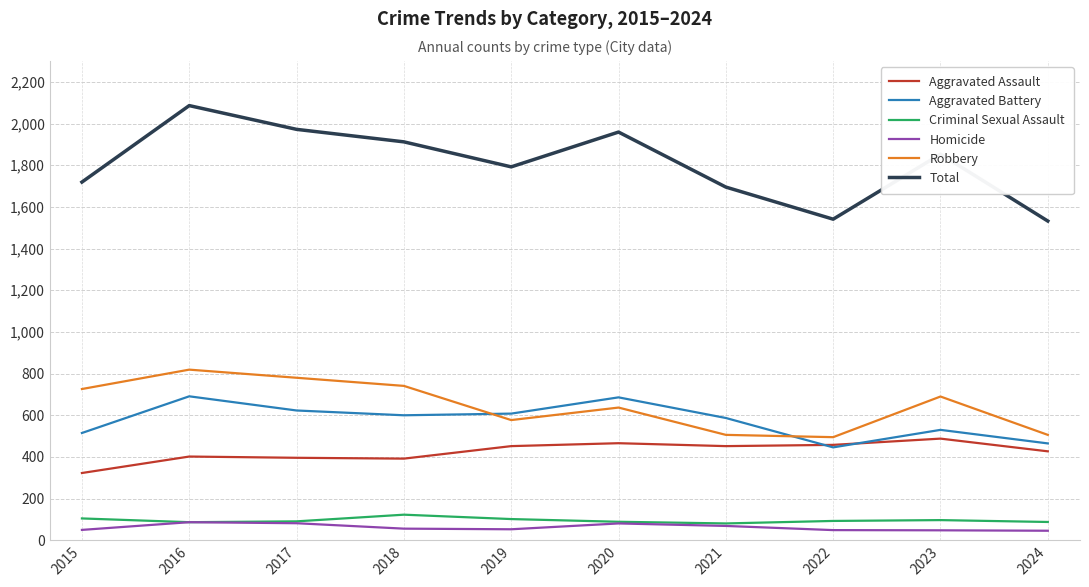

What is the greatest value displayed?

2086